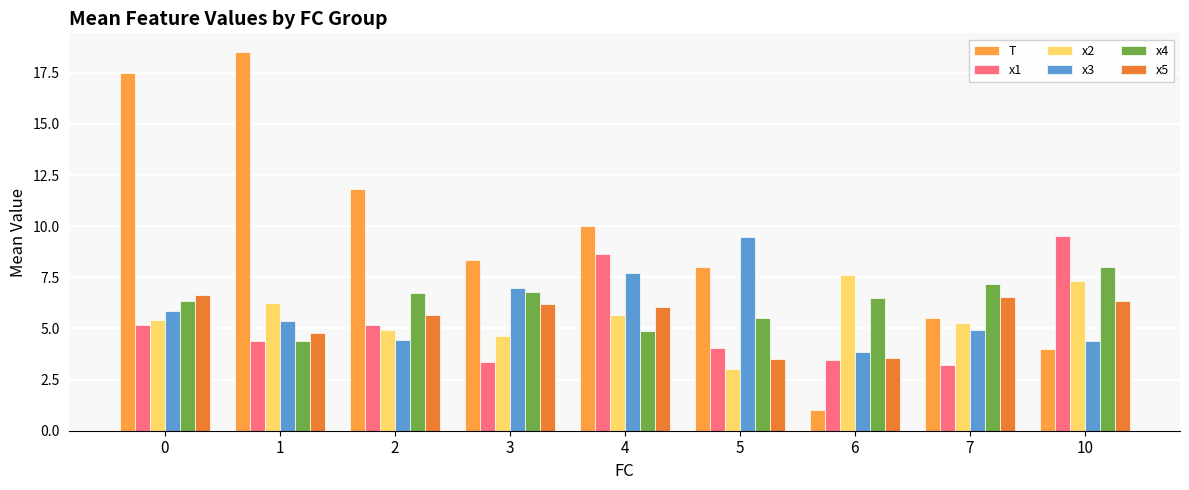

How many data points in x5 are less than 6?

4